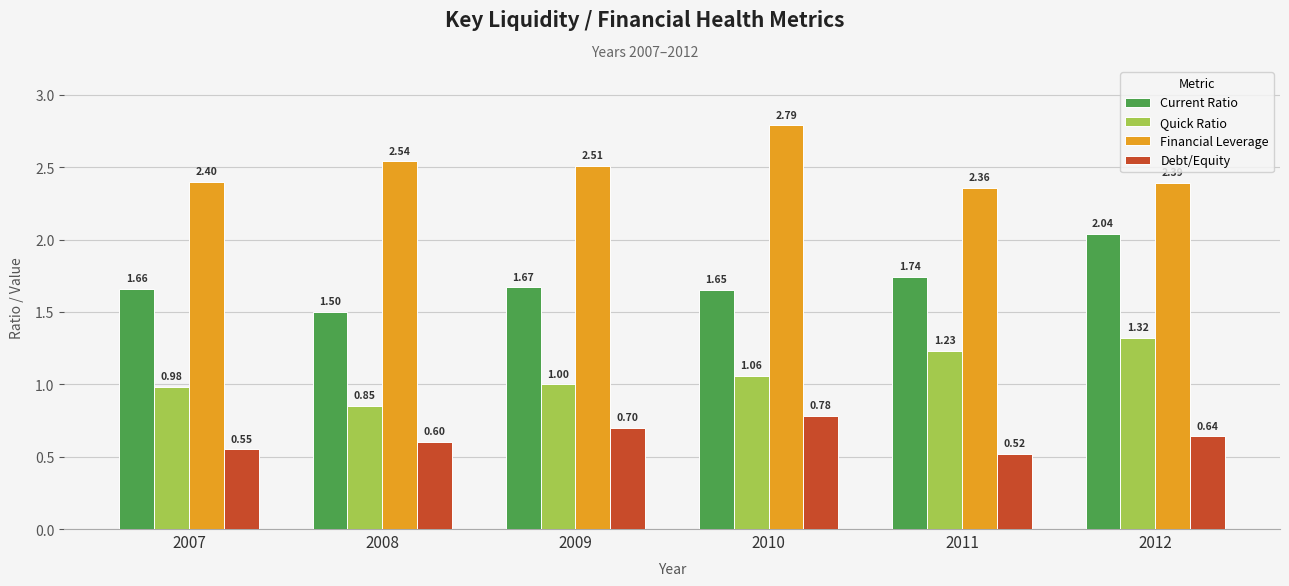

True or false: Quick Ratio has a value of 0.3 at 2008.

False